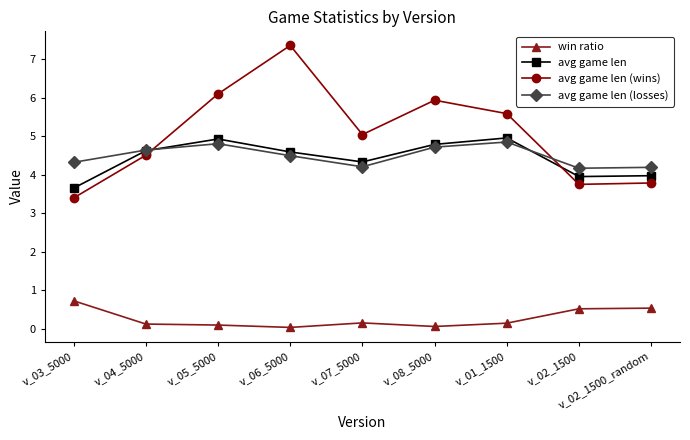

What is the label of the 7th point from the left?

v_01_1500